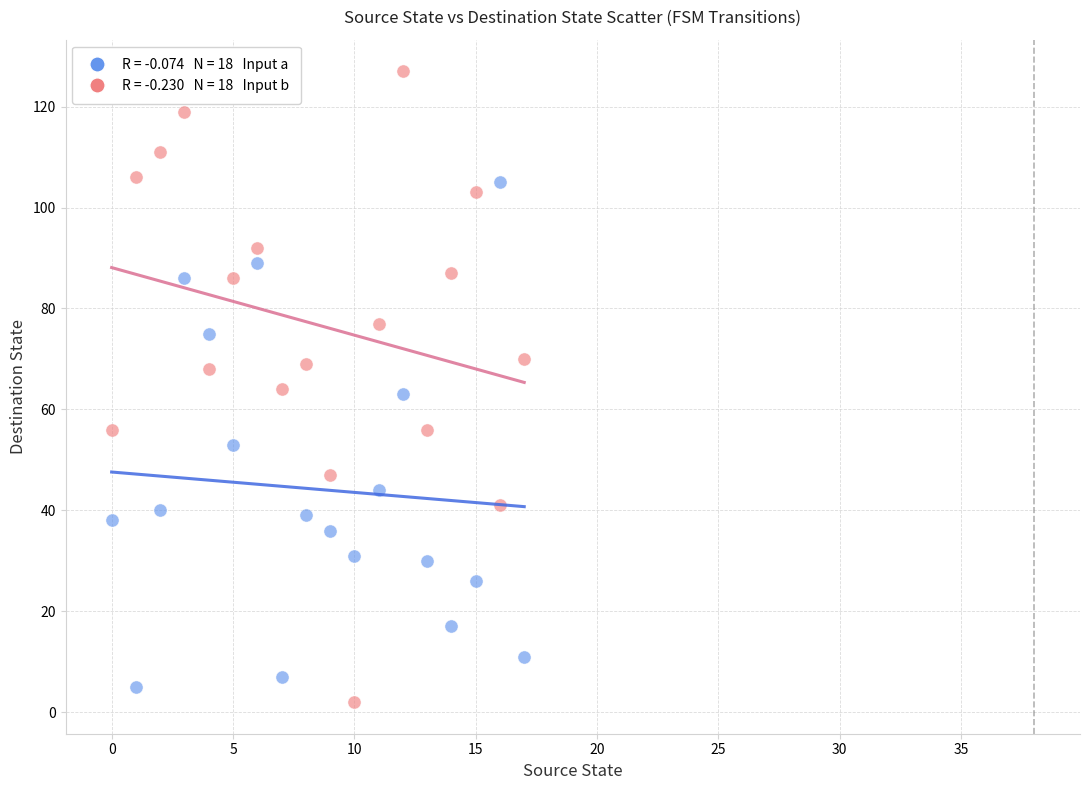

Across all data points, what is the range of Y values (max minus min)?

125